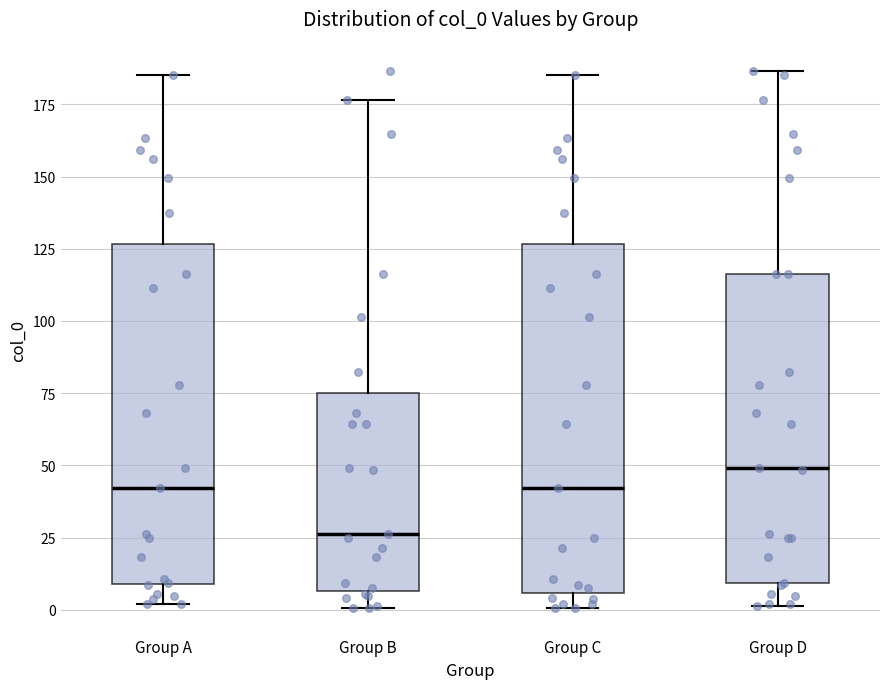

Reading left to right, transcribe this box plot: for each box, give where its median line is, the range the box spans, and where its two whiskers end, as read against the y-axis. The values are not printed on the chart, so give them approximately, as read against the axis.

Group A: median 40, box 10 to 125, whiskers 0 to 185
Group B: median 25, box 5 to 75, whiskers 0 to 175
Group C: median 40, box 5 to 125, whiskers 0 to 185
Group D: median 50, box 10 to 115, whiskers 0 to 185